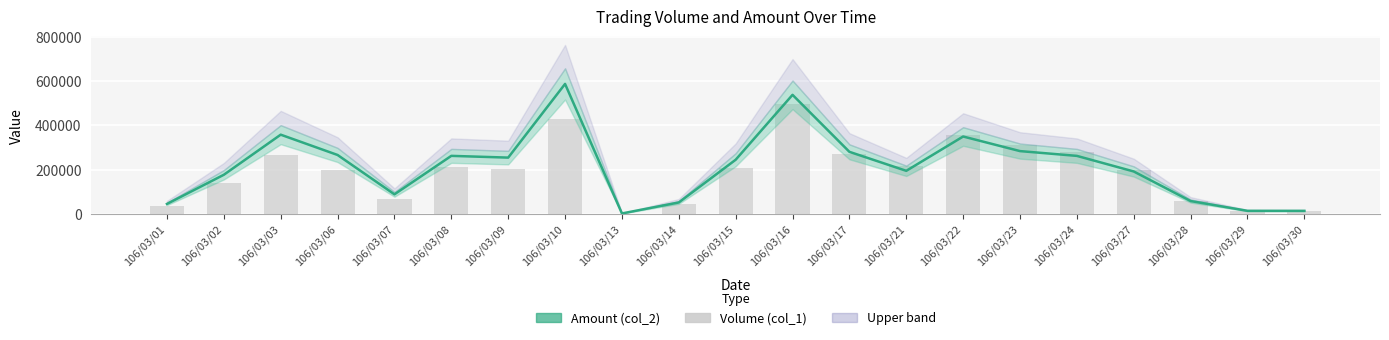

What is the sum of the Volume (col_1) values at 106/03/23 and 106/03/27?

510000